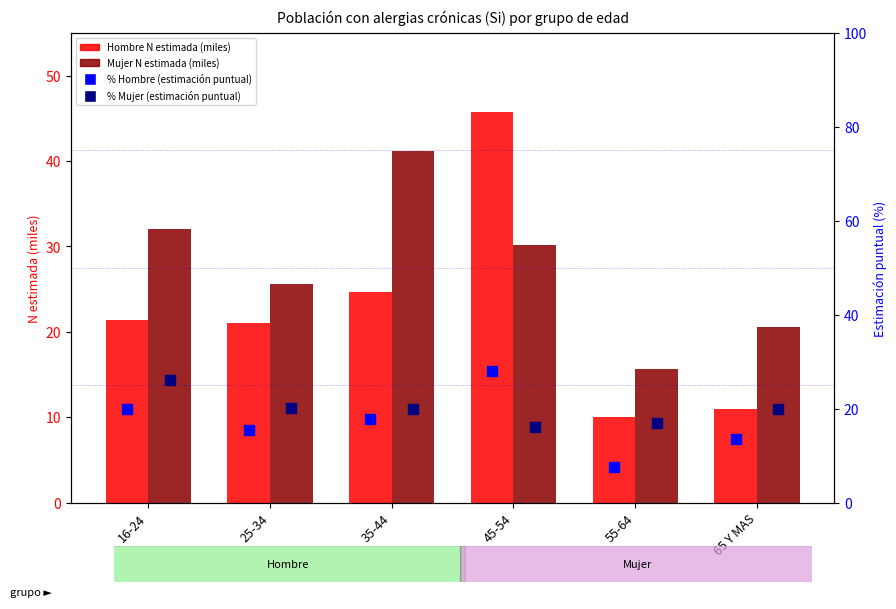

Which series has the largest total across all categories?

Mujer N estimada (miles)